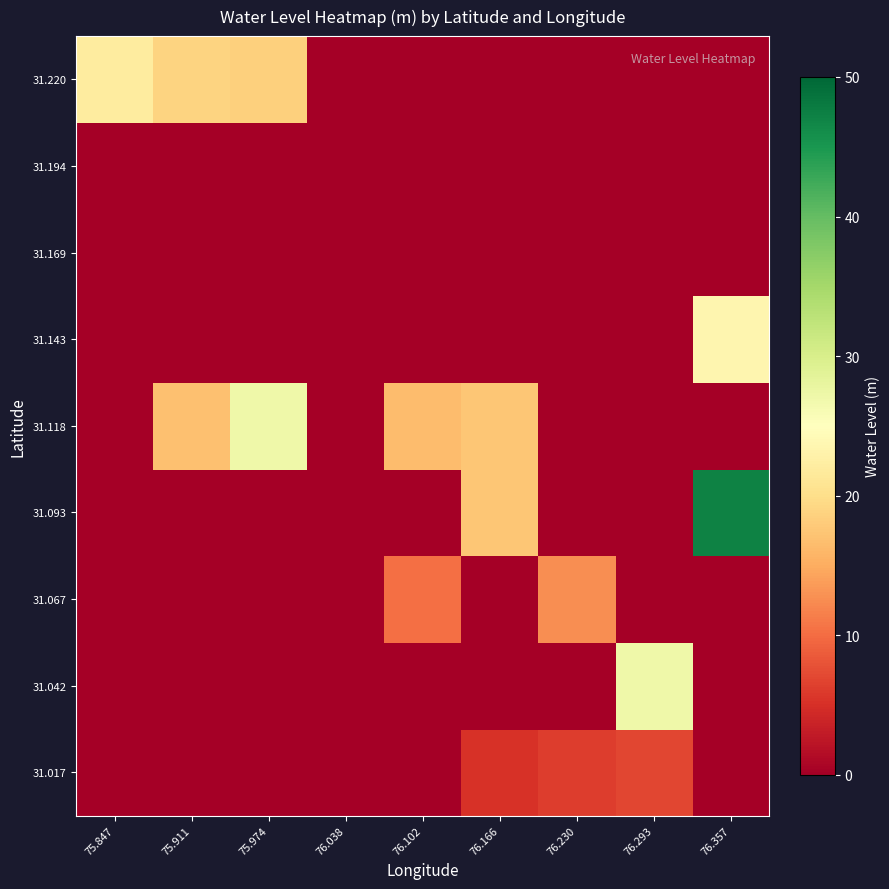

At how many categories does at least one series exceed 23?

3